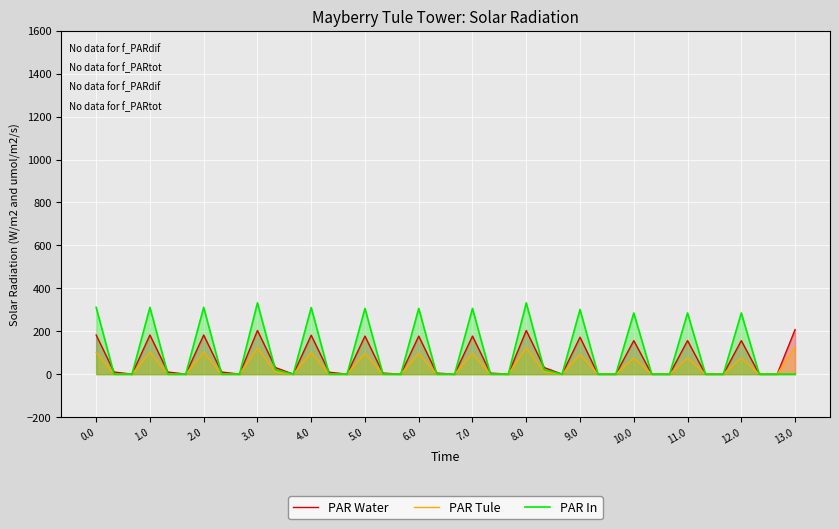

The value of PAR Tule at 37 is 0.0. True or false?

True